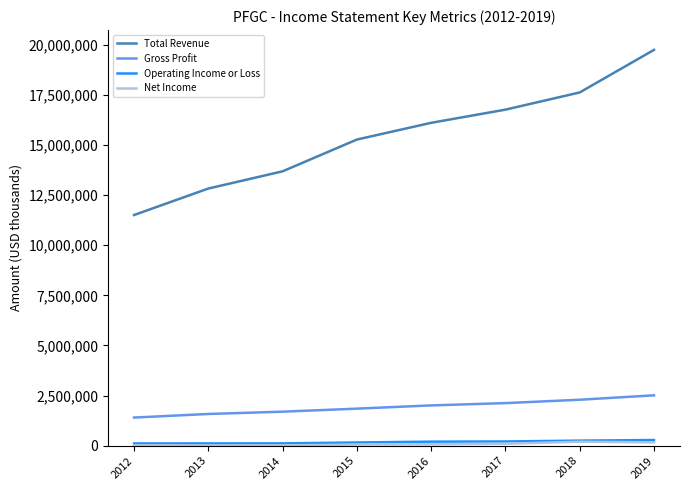

What is the minimum value for Total Revenue?

11505900